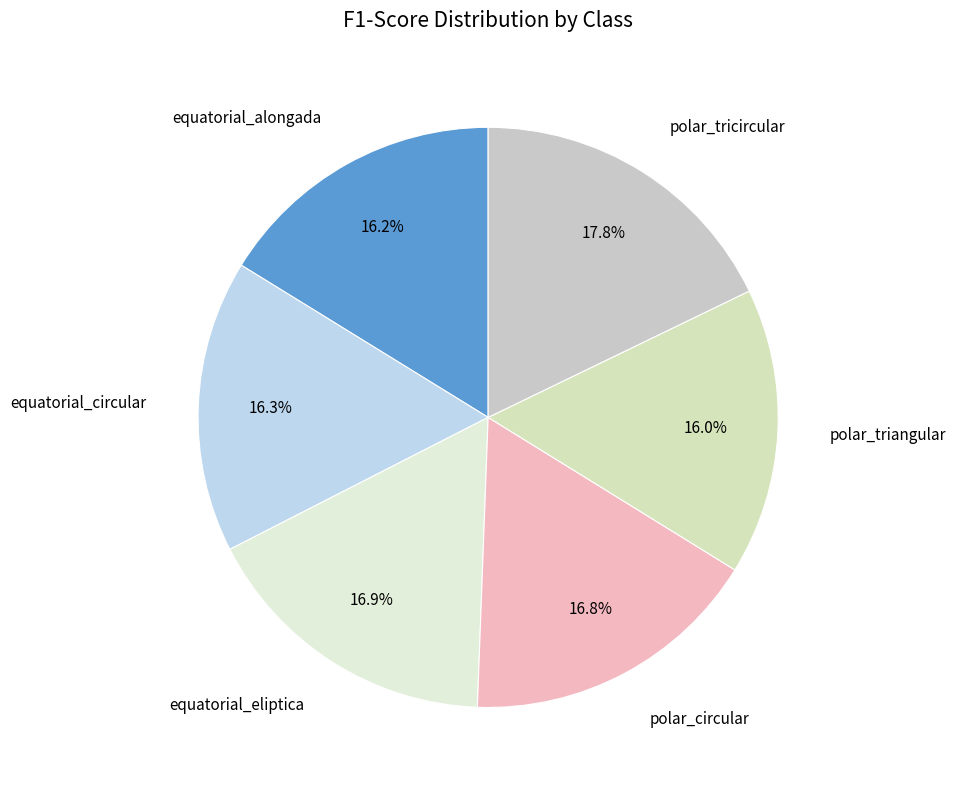

Is there a majority slice in this chart?

No